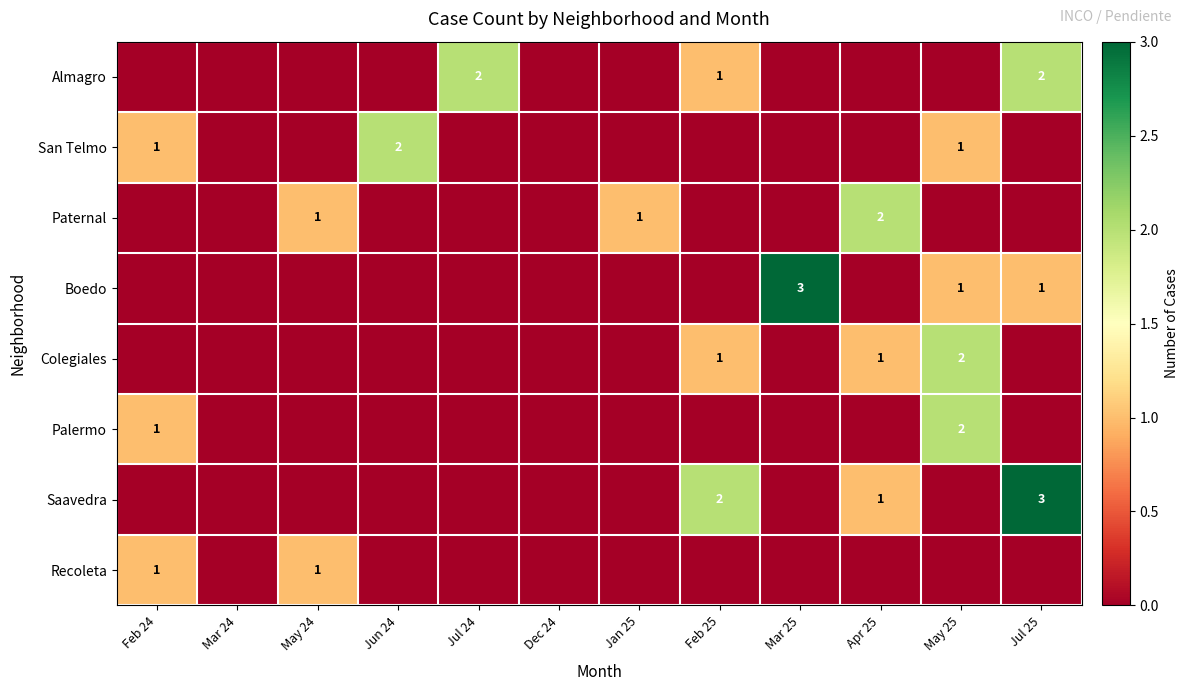

True or false: Palermo has a value of 1 at Feb 24.

True